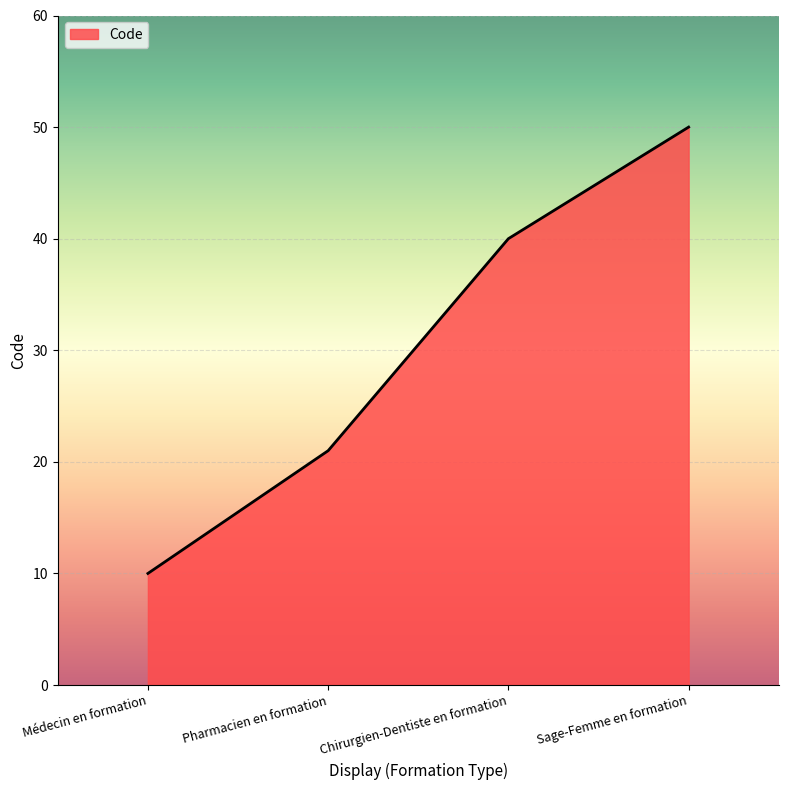

How many distinct data groups are displayed?

1